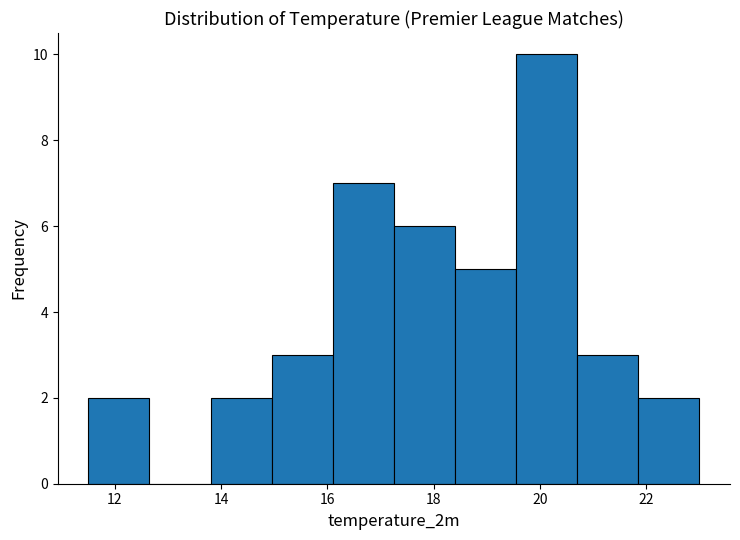

Which range on the x-axis has the tallest bar?

19.55 to 20.70